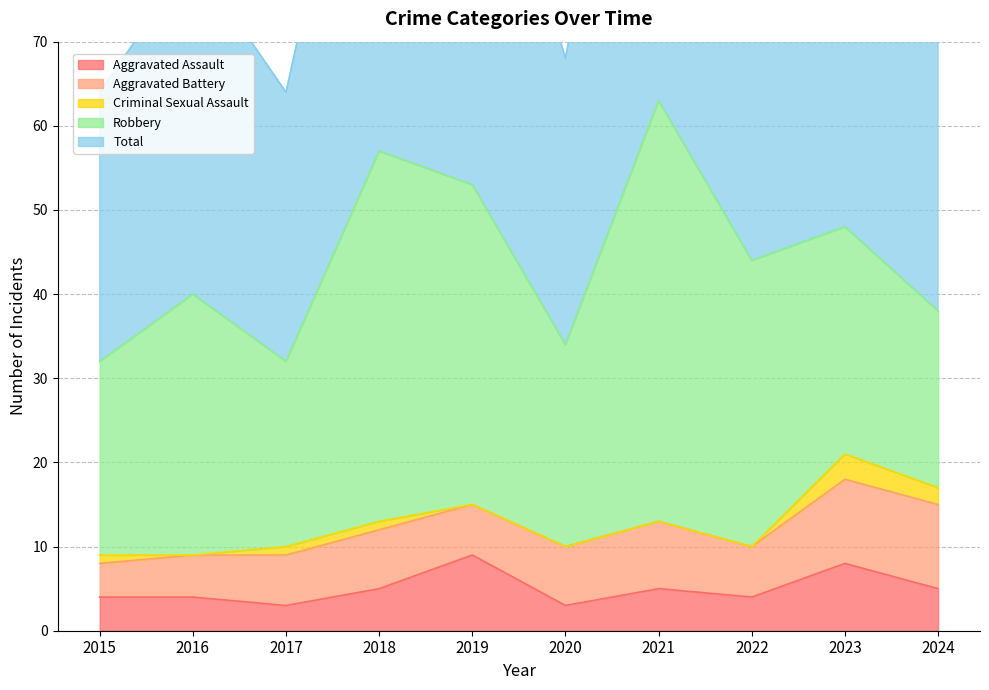

What is the sum of all Aggravated Assault values?

50